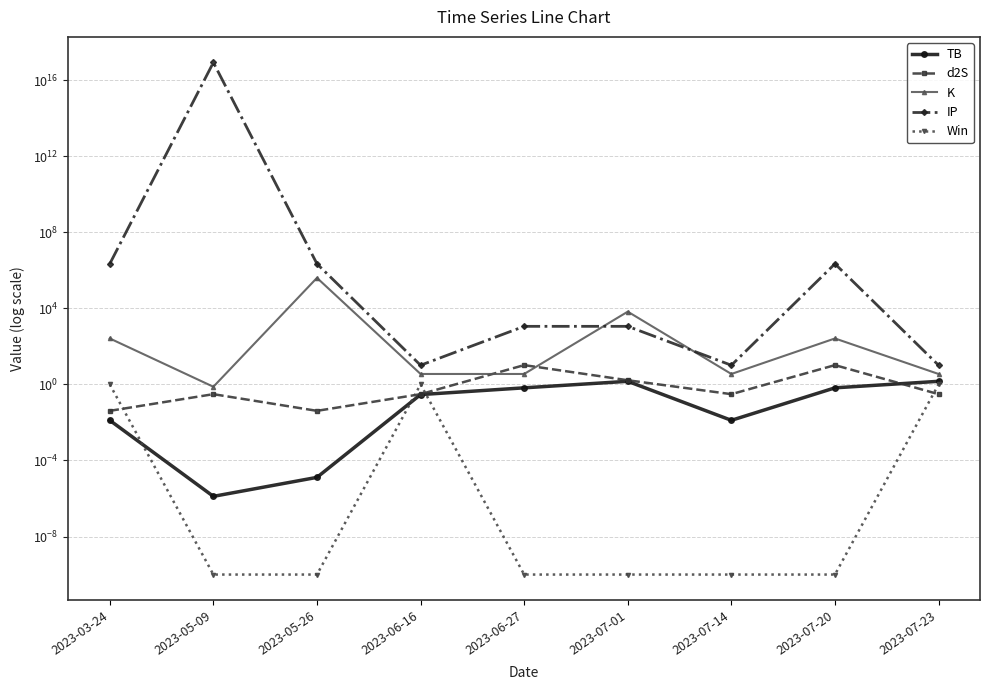

What is the average value of the K series?

45423.6